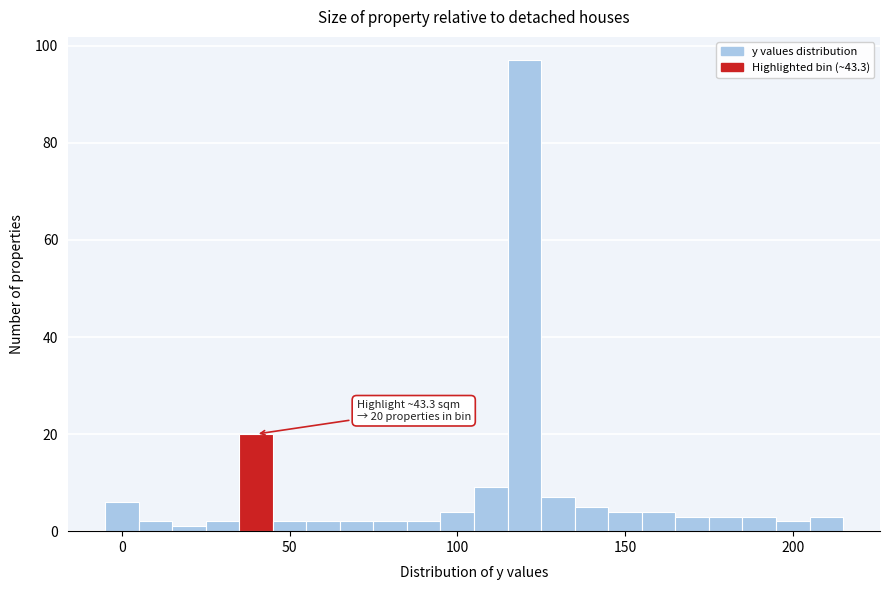

Around what value on the x-axis is the tallest bar? Give the approximate position of its centre, as read against the axis.

120